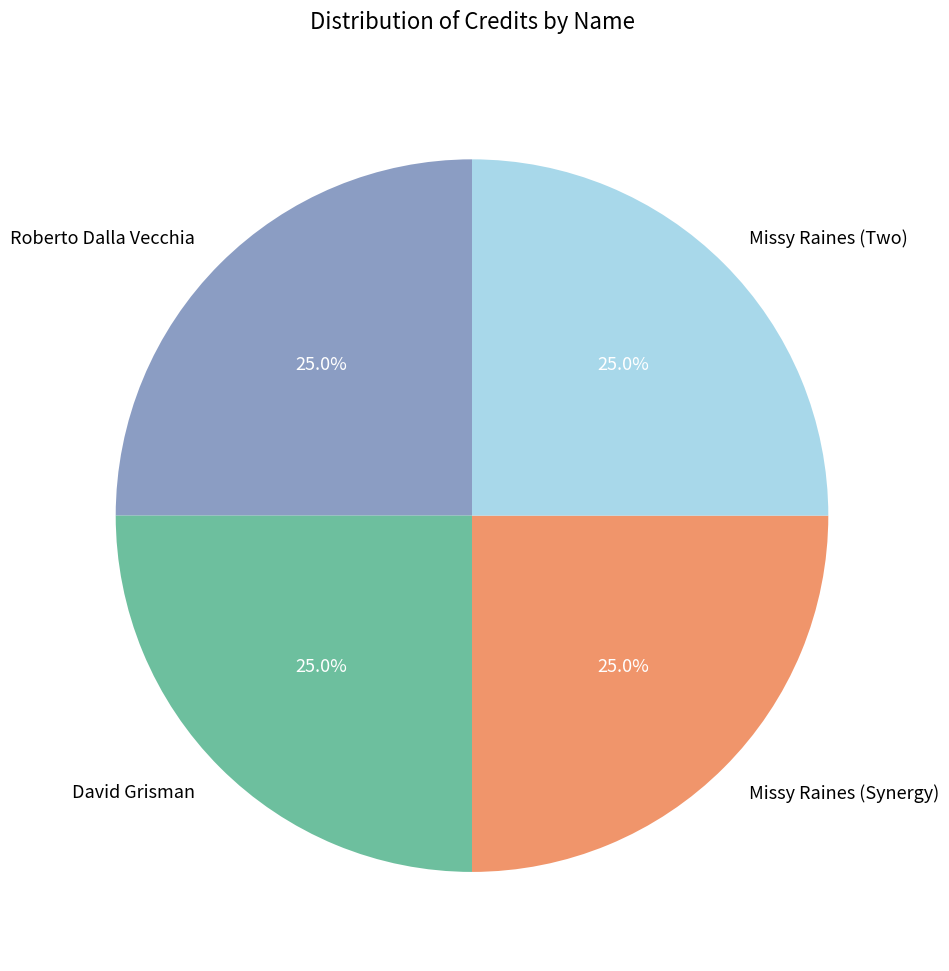

Is it true that Missy Raines (Synergy) is 25% of the pie?

True